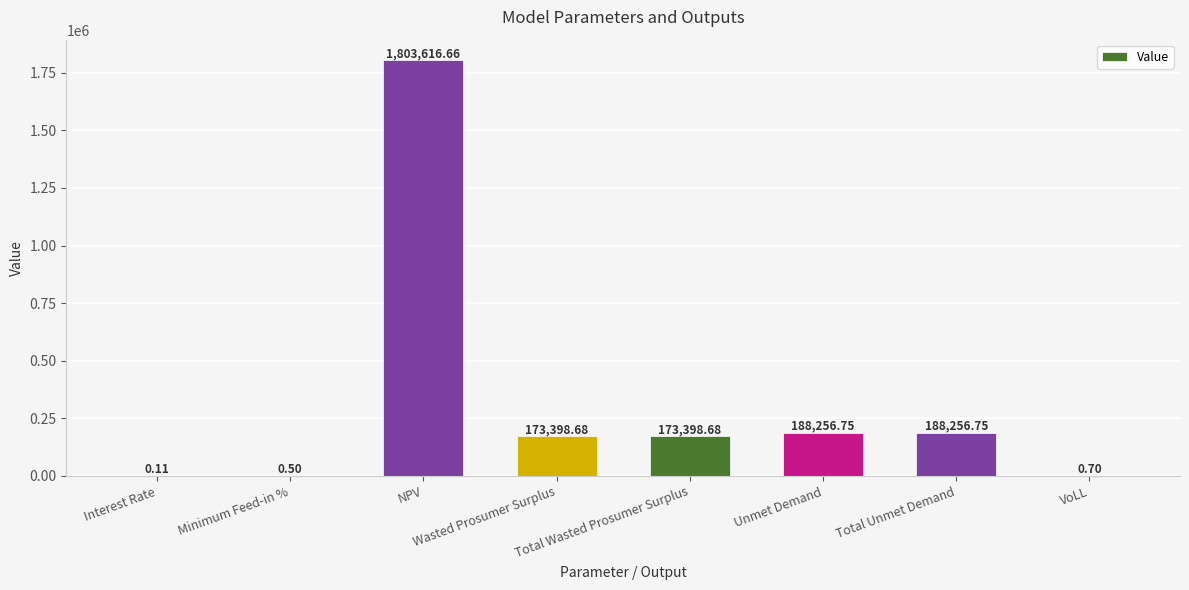

How many data points are above 173398?

5